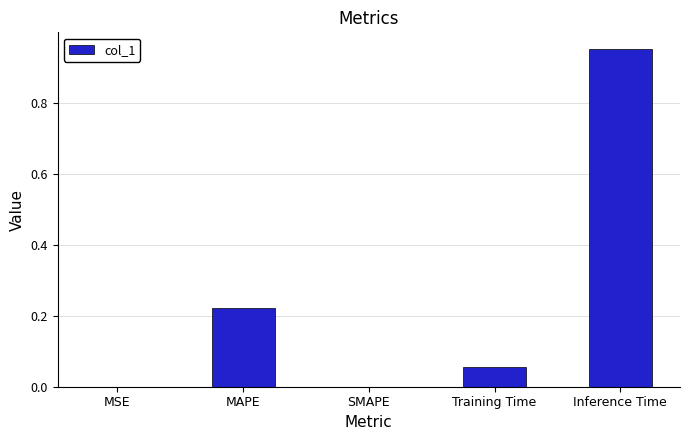

True or false: the data shows 0.0 at SMAPE.

True